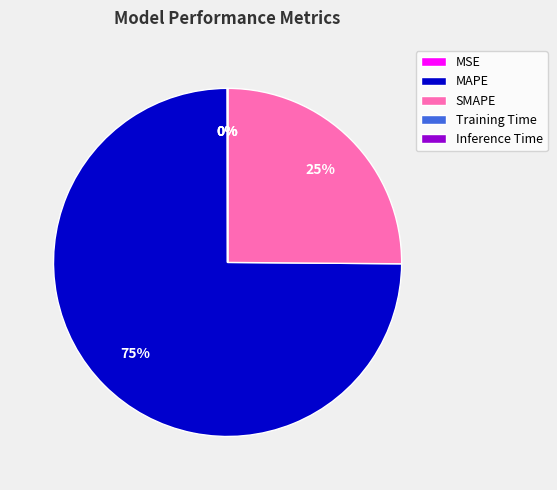

The SMAPE slice represents 39% of the pie. True or false?

False